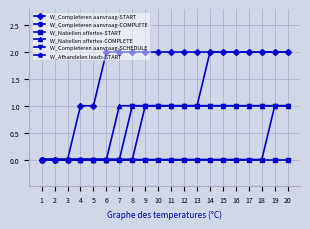

Which series changed the most between 6 and 16?

W_Completeren aanvraag-COMPLETE